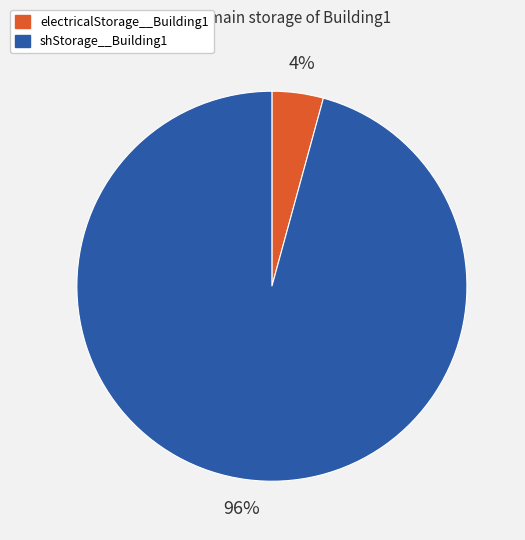

The shStorage__Building1 slice represents 88% of the pie. True or false?

False